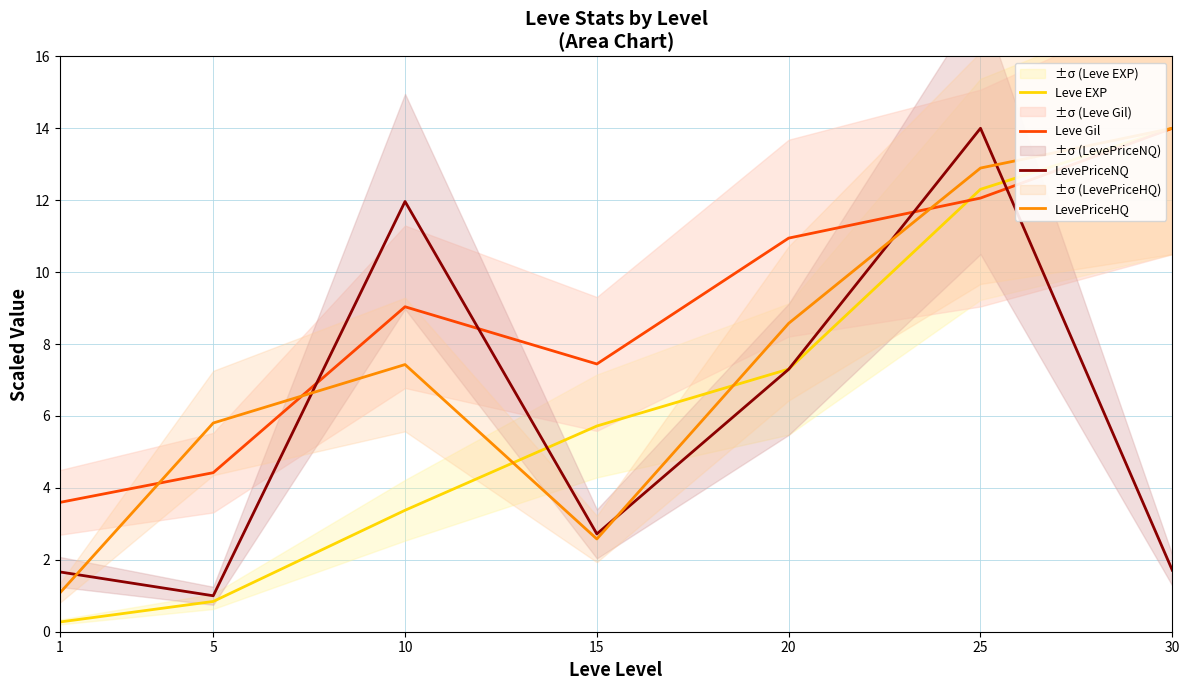

Does the chart have visible grid lines?

Yes